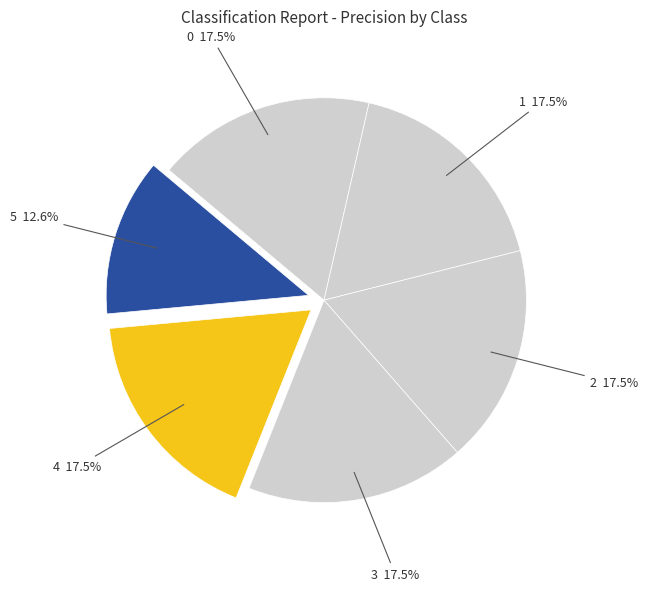

Does 1 account for over 50% of the chart?

No